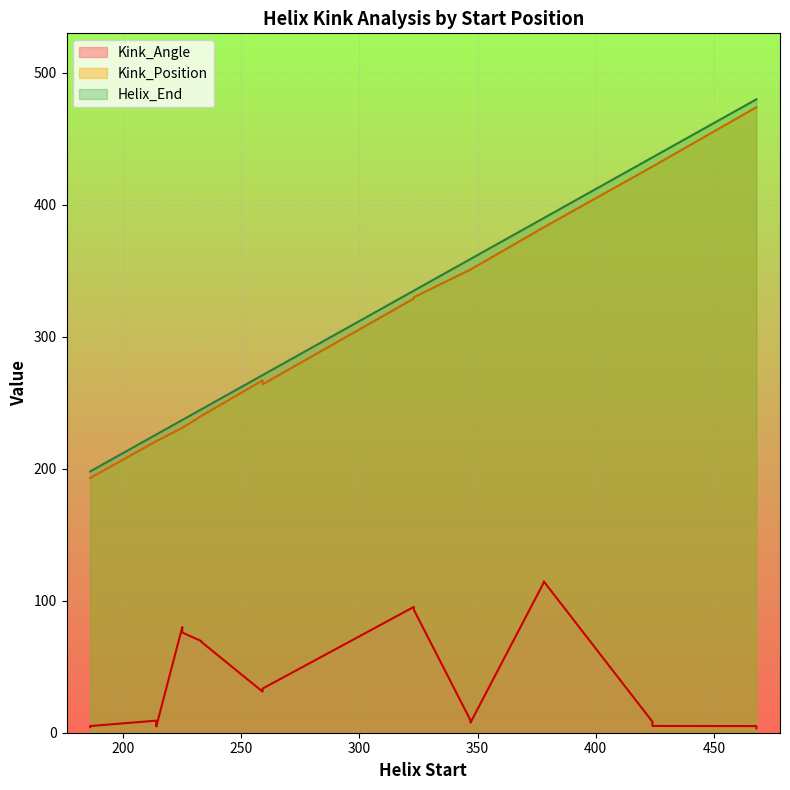

In Kink_Position, how many points are lower than both neighbors (excluding endpoints)?

3